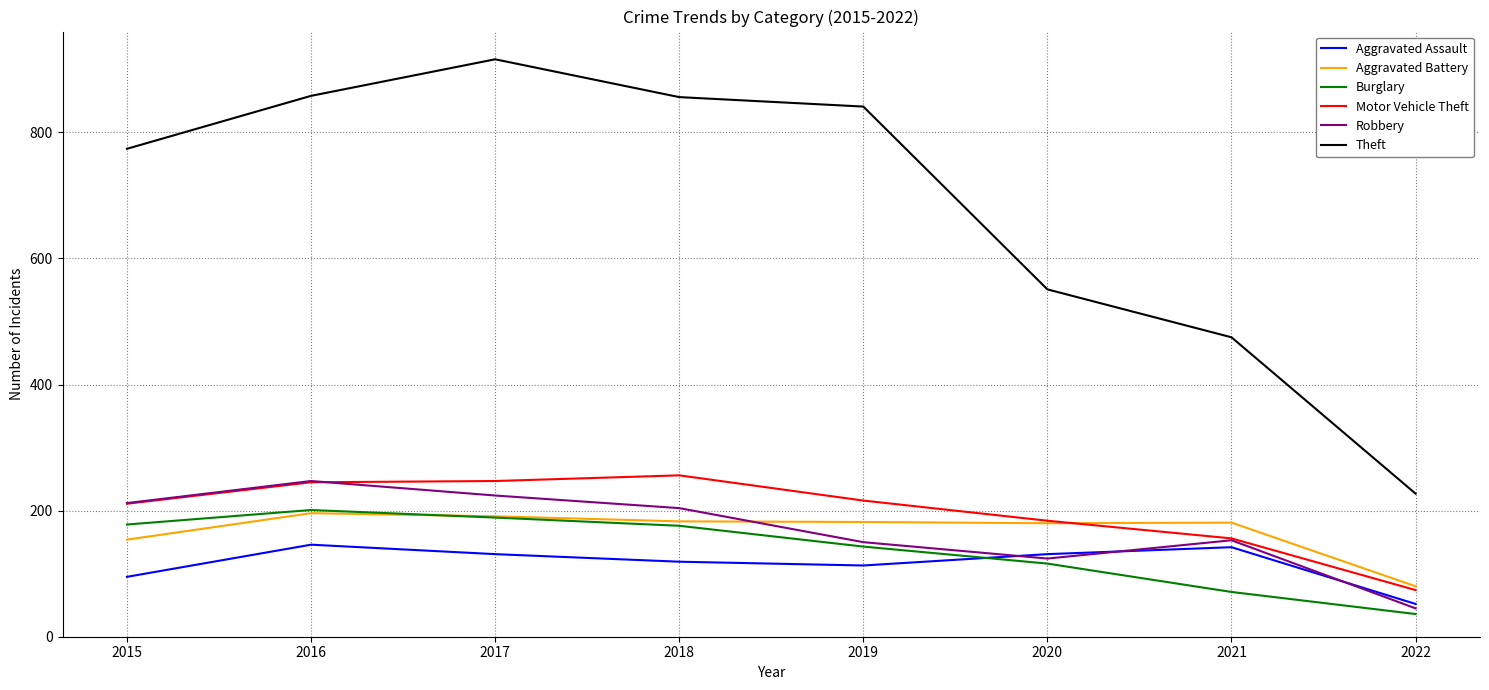

What is the sum of all Motor Vehicle Theft values?

1589